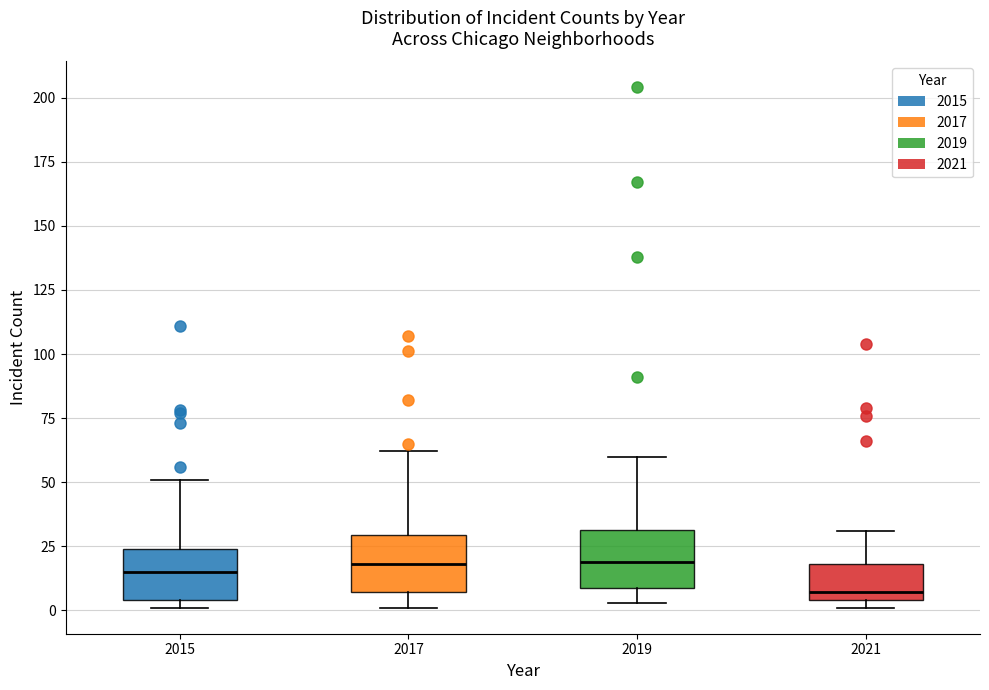

Reading left to right, transcribe this box plot: for each box, give where its median line is, the range the box spans, and where its two whiskers end, as read against the y-axis. The values are not printed on the chart, so give them approximately, as read against the axis.

2015: median 15, box 5 to 25, whiskers 0 to 50
2017: median 20, box 5 to 30, whiskers 0 to 60
2019: median 20, box 10 to 30, whiskers 5 to 60
2021: median 5 (just above the box's lower edge), box 5 to 20, whiskers 0 to 30